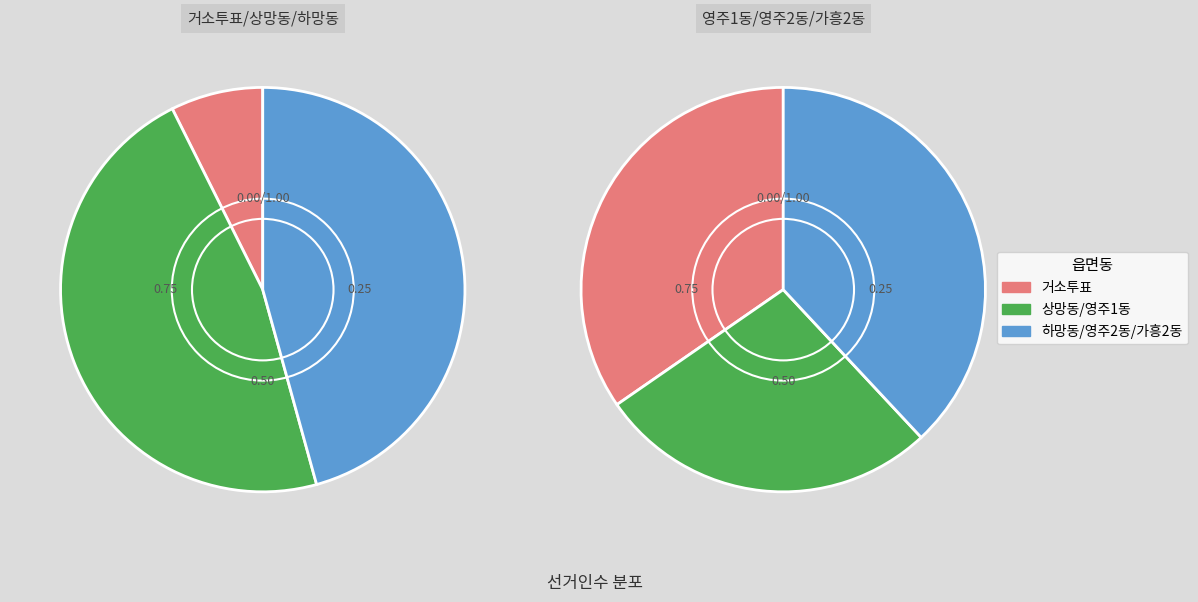

What is the change in value from 상망동 to 가흥2동?

-658